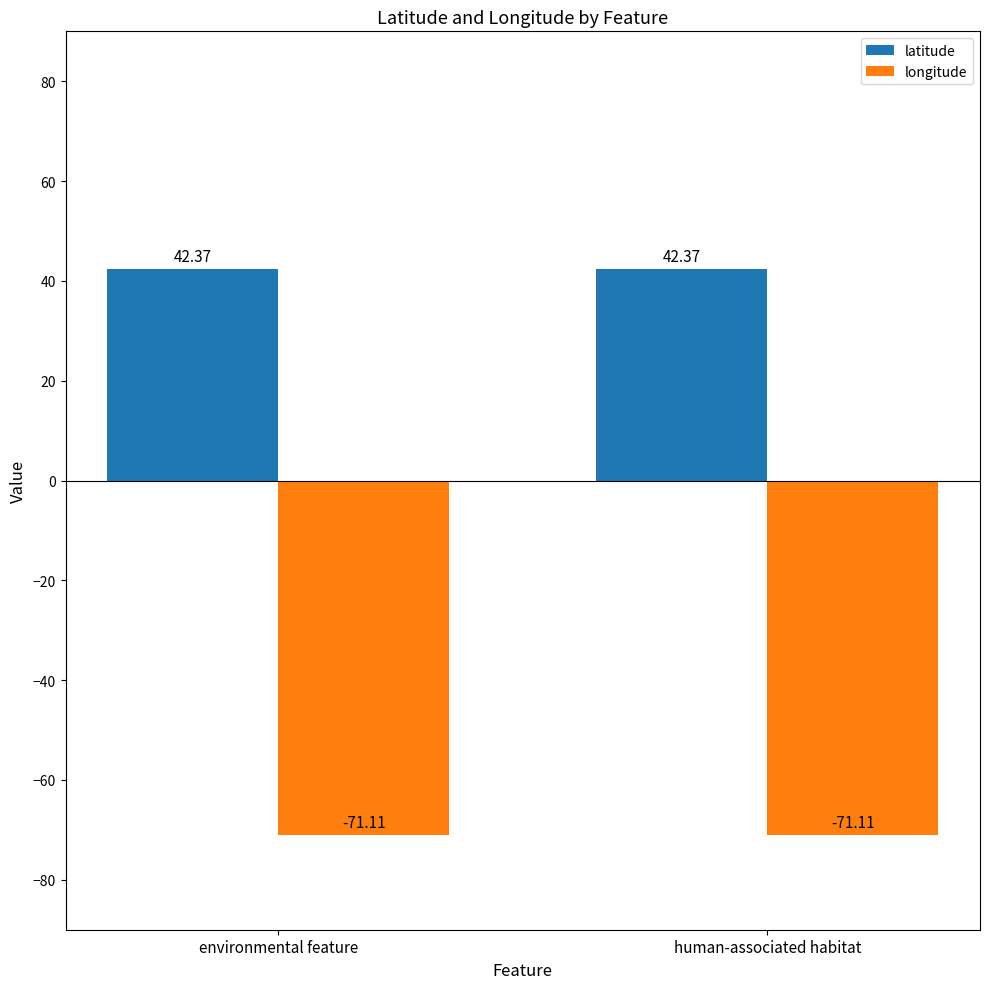

Count the number of data series in this chart.

2